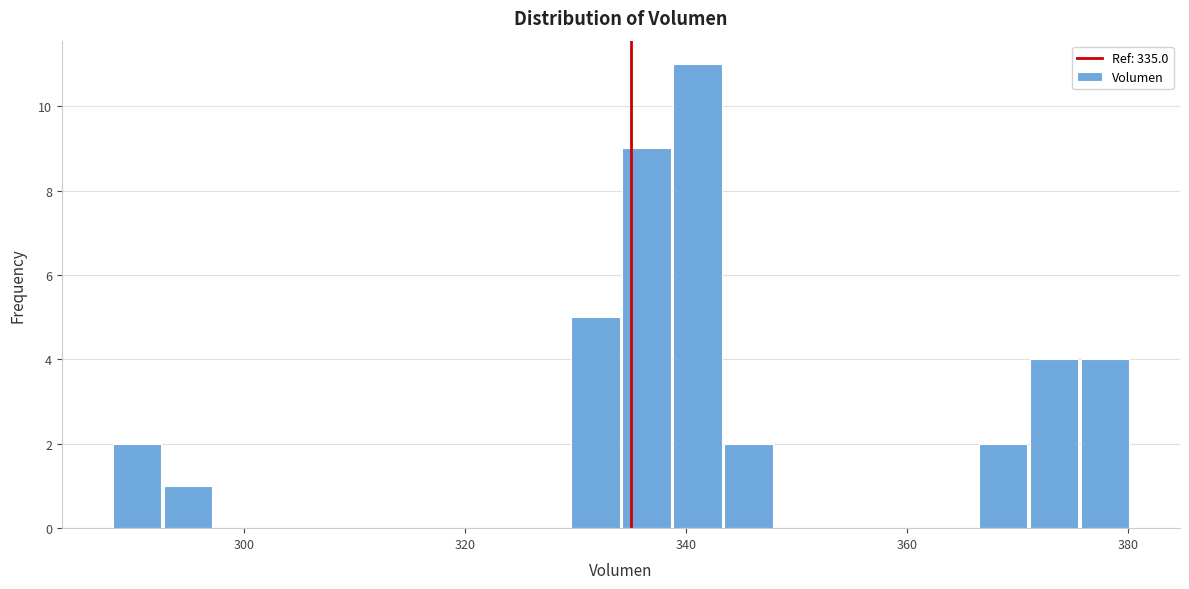

Around what value on the x-axis is the tallest bar? Give the approximate position of its centre, as read against the axis.

342